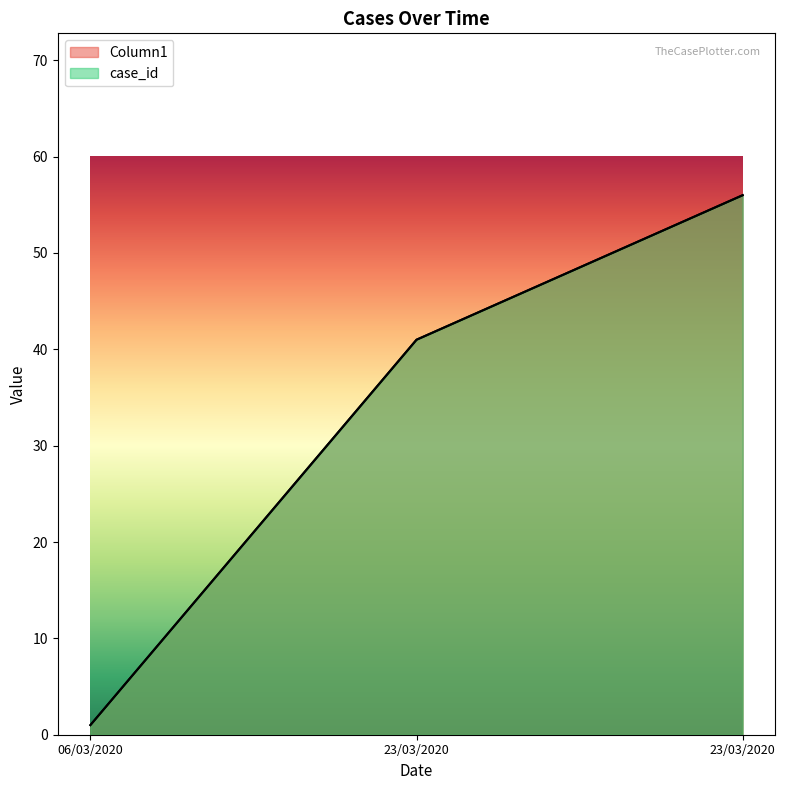

The value of Column1 at 23/03/2020 is 41. True or false?

True